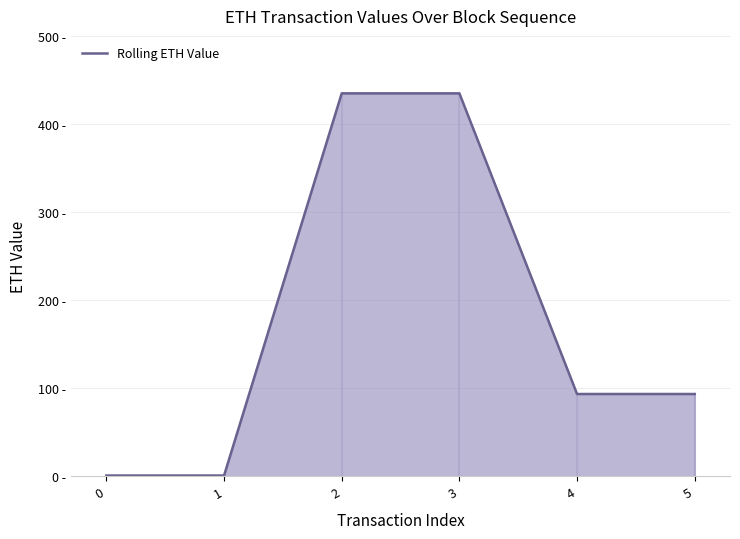

Reading right to left, transcribe all the data shown in this chart.

93.6	93.6	435.3	435.3	1.0	1.0